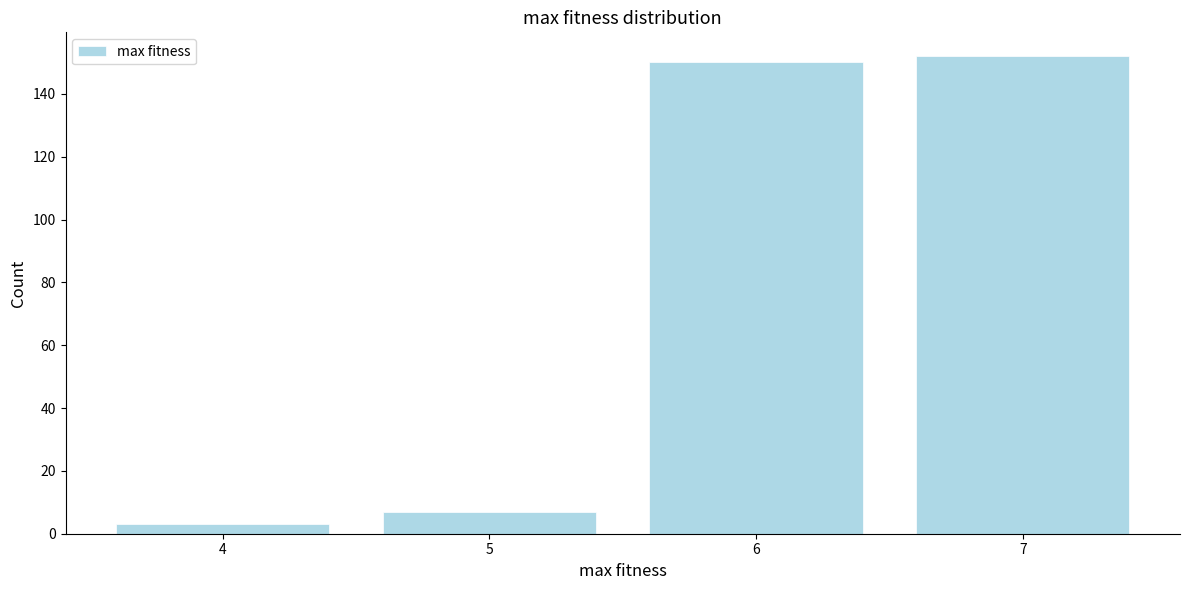

Reading left to right, transcribe all the data shown in this chart.

3	7	150	152